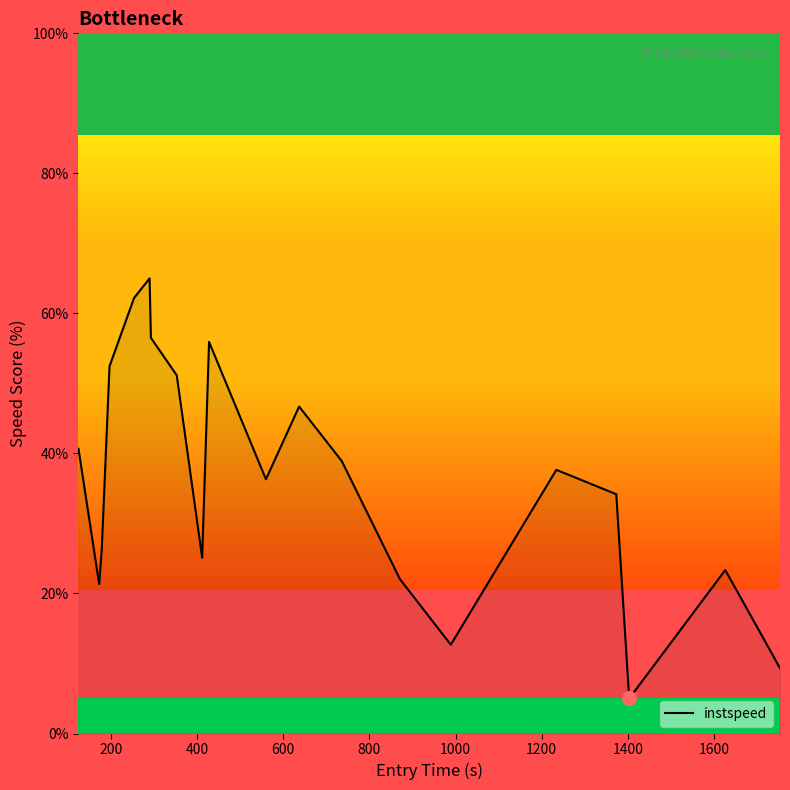

What is the maximum value for instspeed?

65.0